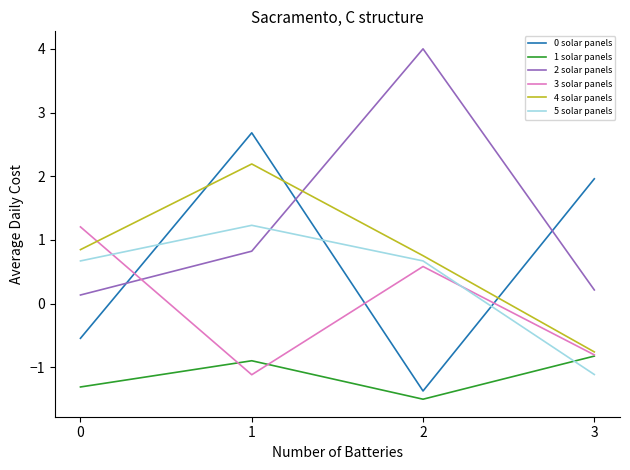

What is the greatest value displayed?

4.0